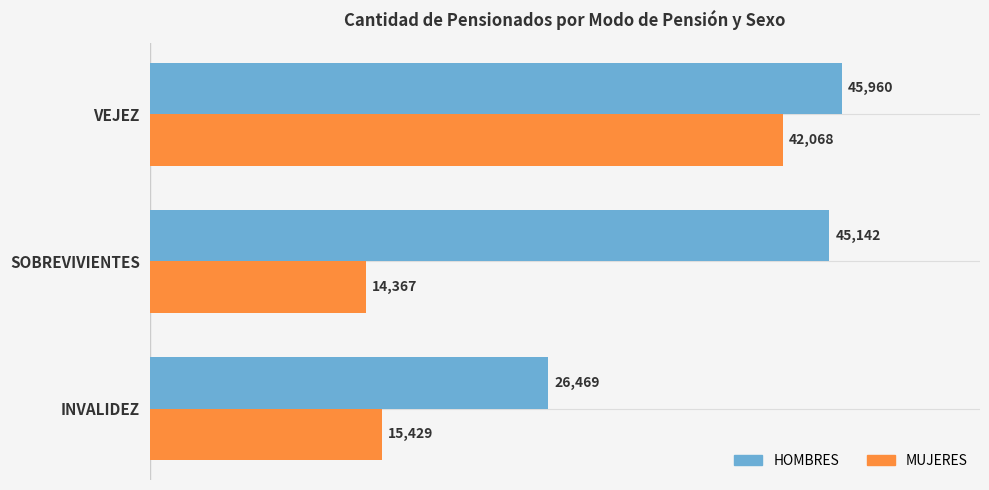

List the series in order of their peak value, highest first.

HOMBRES, MUJERES